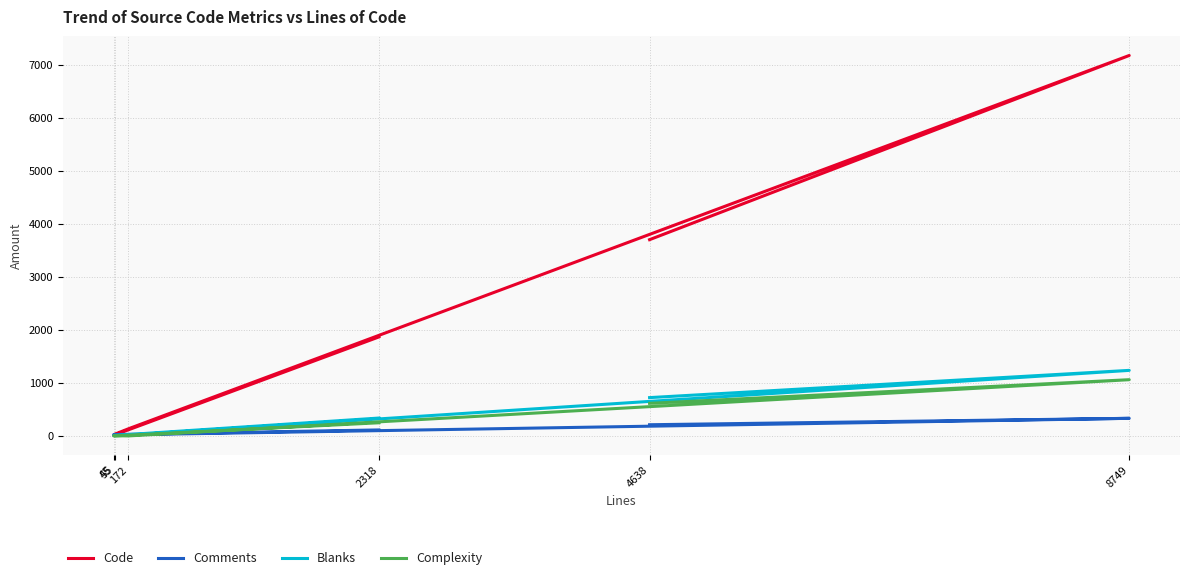

Reading left to right, list all the values displayed in this chart.

Code: 2318=1868	45=12	55=33	172=135	8749=7180	4638=3704
Comments: 2318=113	45=25	55=17	172=22	8749=332	4638=211
Blanks: 2318=337	45=8	55=5	172=15	8749=1237	4638=723
Complexity: 2318=248	45=0	55=4	172=0	8749=1061	4638=615